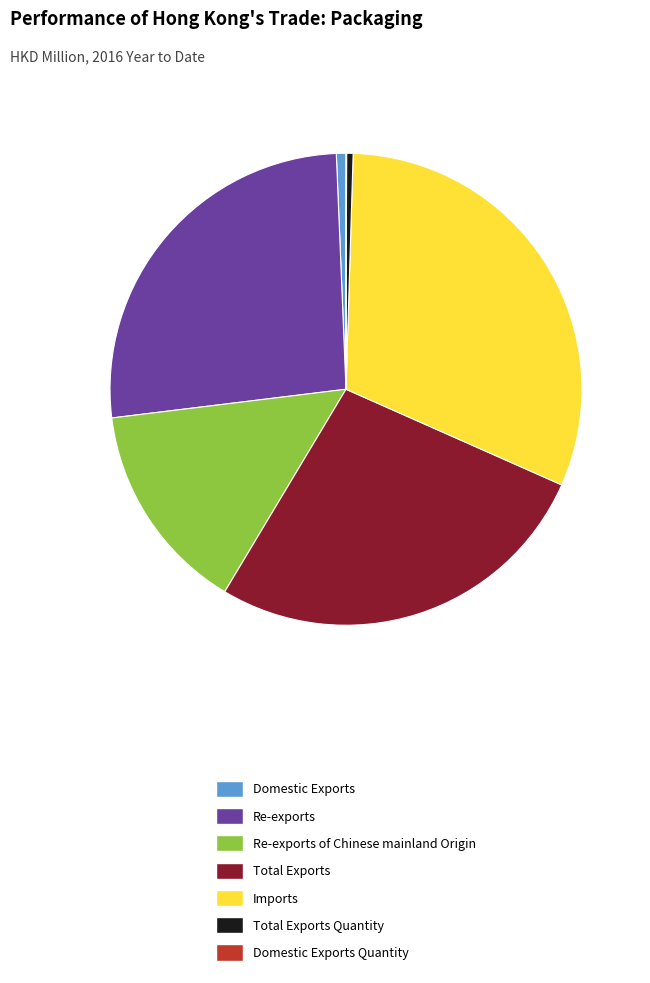

What is the ratio of the value at Imports to the value at Domestic Exports?

47.6